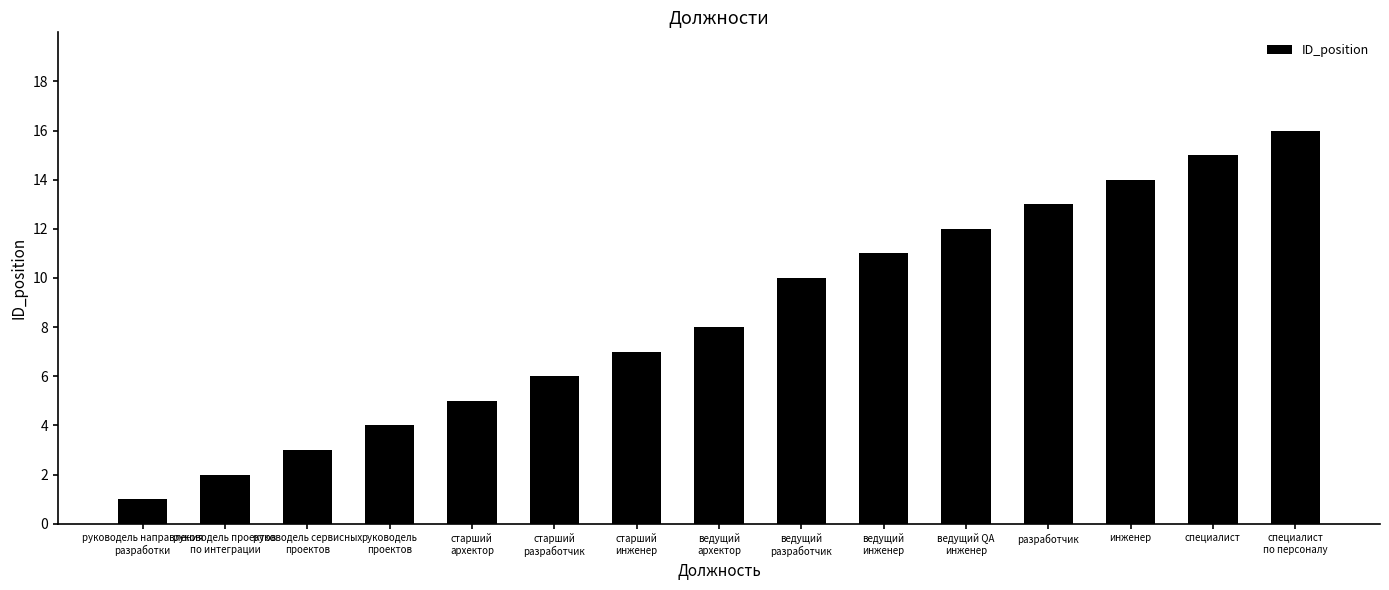

Reading right to left, transcribe all the data shown in this chart.

специалист
по персоналу=16	специалист=15	инженер=14	разработчик=13	ведущий QA
инженер=12	ведущий
инженер=11	ведущий
разработчик=10	ведущий
архектор=8	старший
инженер=7	старший
разработчик=6	старший
архектор=5	руководель
проектов=4	руководель сервисных
проектов=3	руководель проектов
по интеграции=2	руководель направления
разработки=1